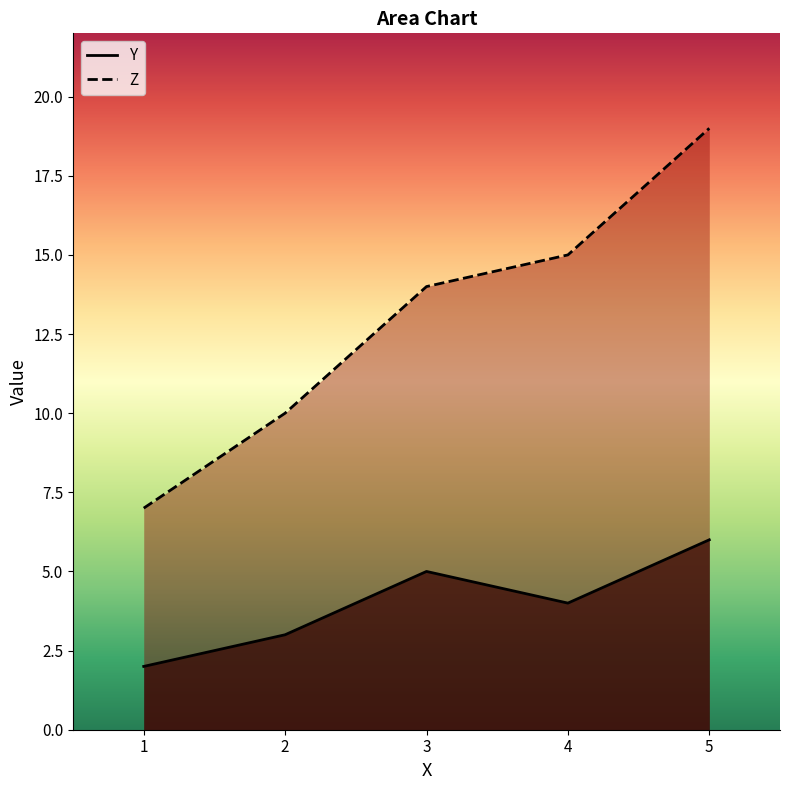

Reading left to right, what are all the values shown in this chart?

Y: 1=2	2=3	3=5	4=4	5=6
Z: 1=7	2=10	3=14	4=15	5=19